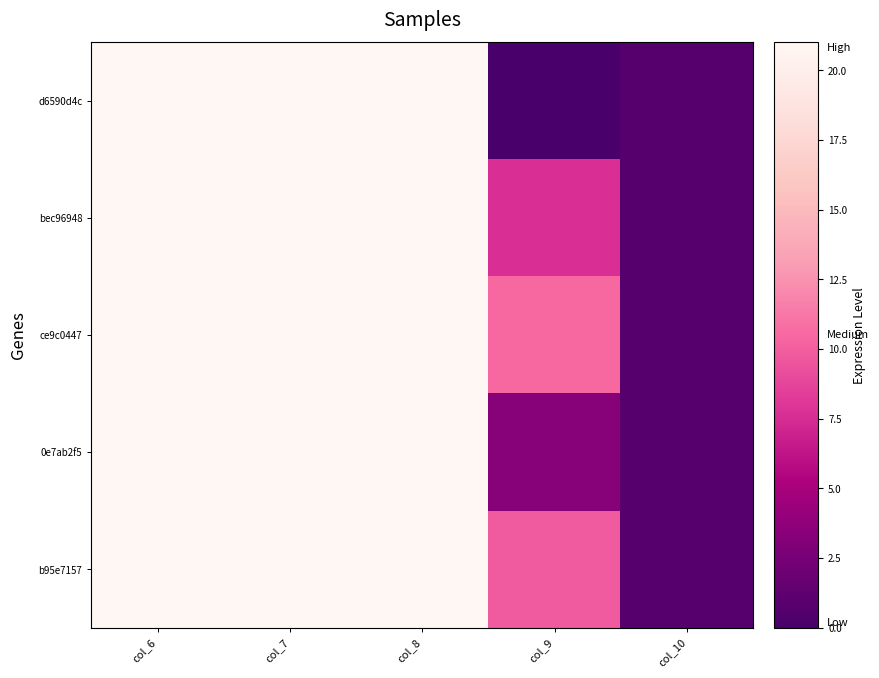

At how many categories does at least one series exceed 10?

4